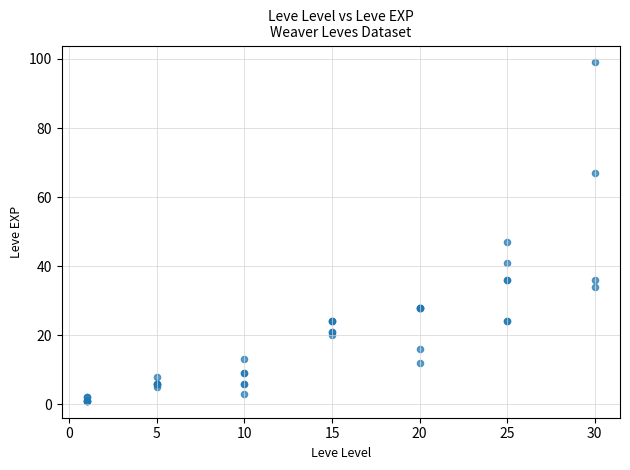

What Y value in the scatter plot is closest to 50?

47